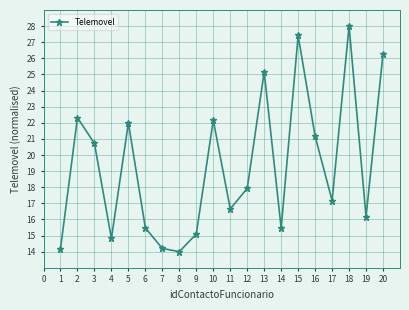

How many data points does each series have?

20